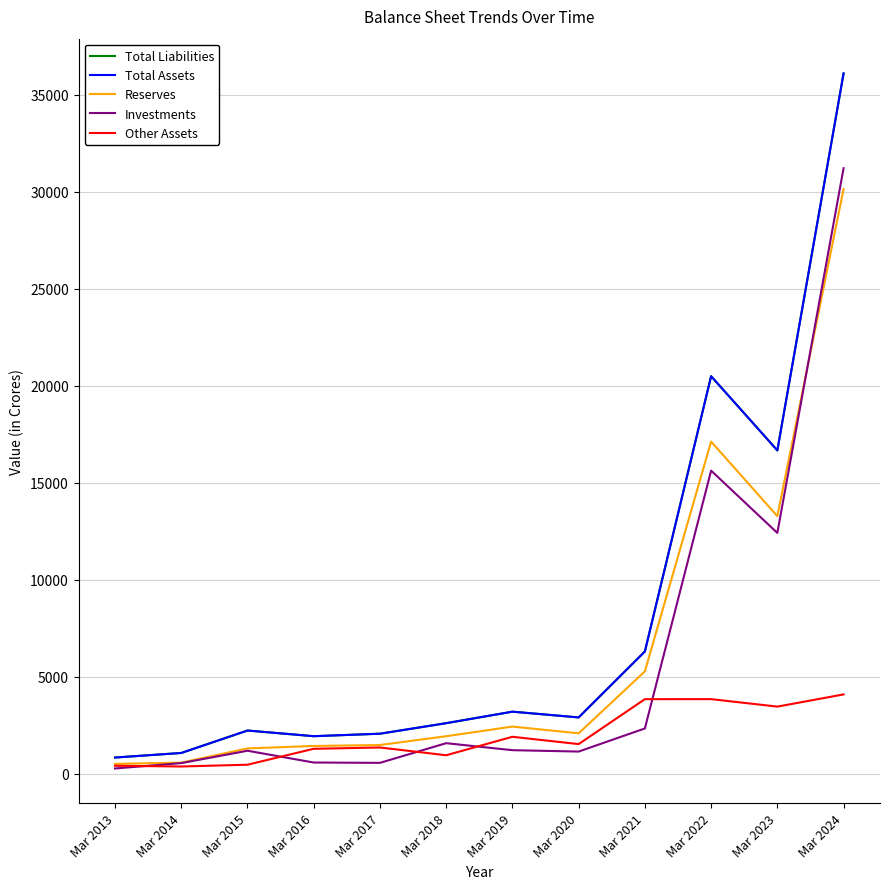

List the series in order of their peak value, lowest first.

Other Assets, Reserves, Investments, Total Liabilities, Total Assets